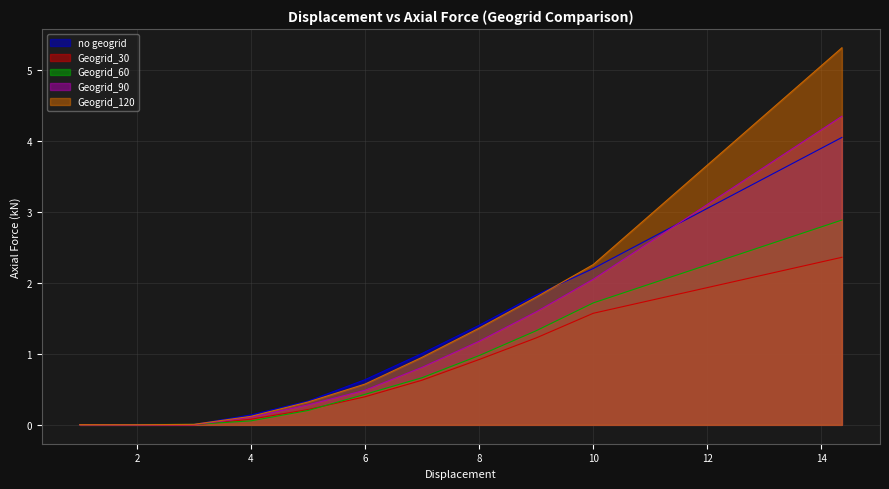

Which series has the largest range (max minus min)?

Geogrid_120